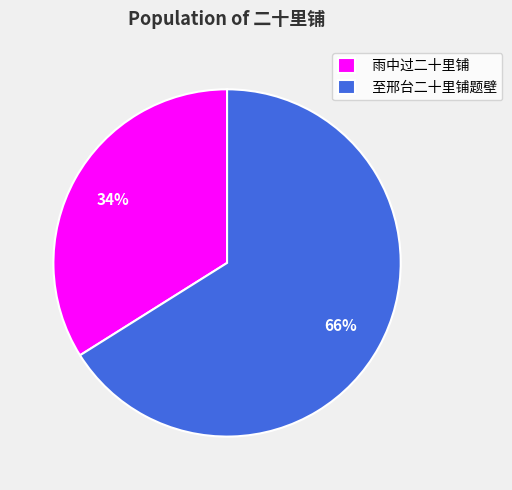

Which has a higher value, 至邢台二十里铺题壁 or 雨中过二十里铺?

至邢台二十里铺题壁